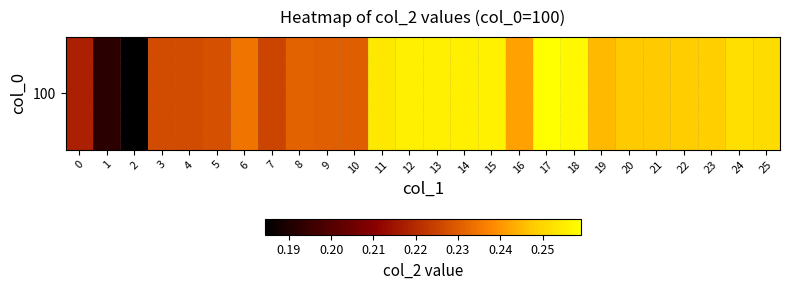

What is the difference between the second highest and second lowest values?

0.1